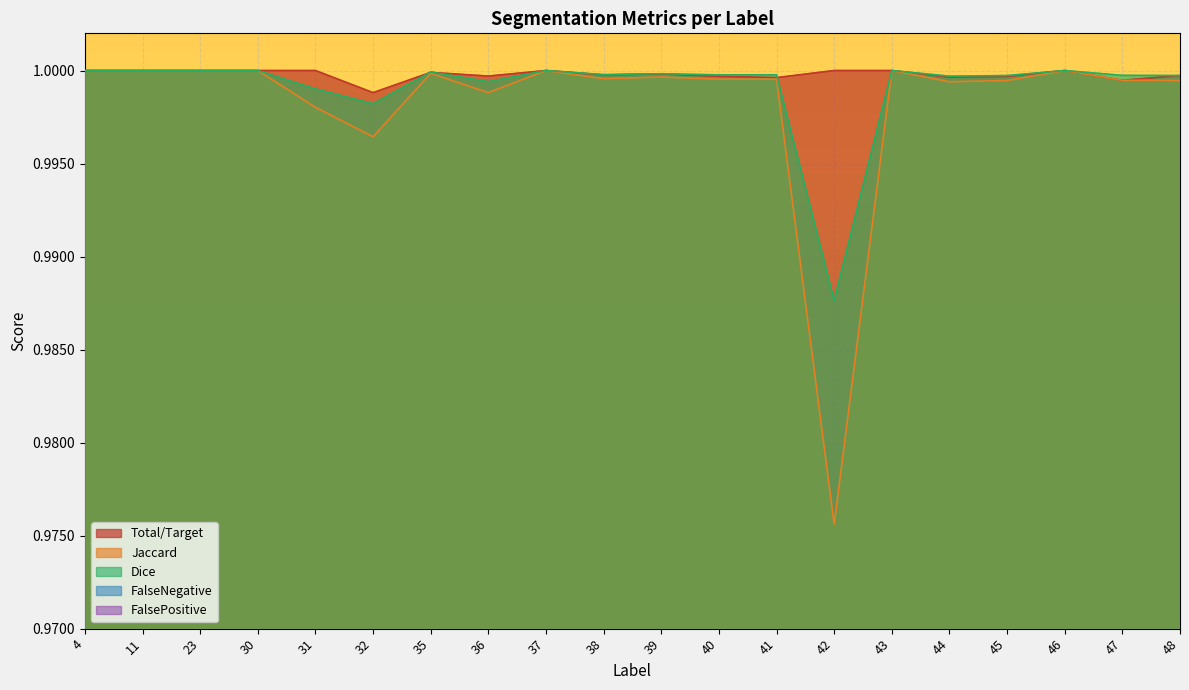

At which label does FalsePositive reach its minimum?

4